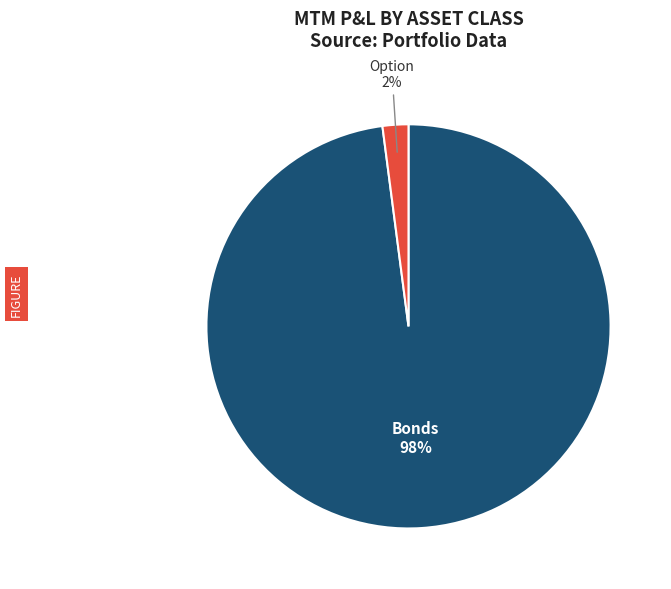

To the nearest percent, what percentage of the pie is Option?

2%